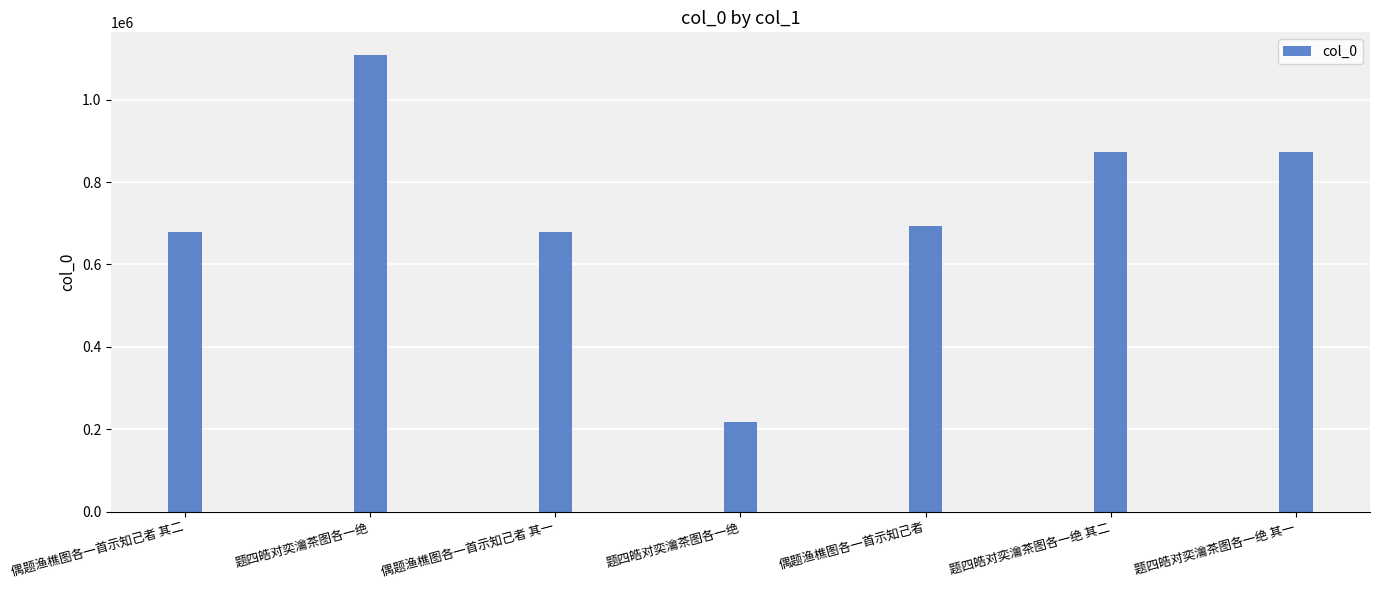

Rank the categories by value from lowest to highest.

题四皓对奕瀹茶图各一绝, 偶题渔樵图各一首示知己者 其一, 偶题渔樵图各一首示知己者 其二, 偶题渔樵图各一首示知己者, 题四皓对奕瀹茶图各一绝 其一, 题四皓对奕瀹茶图各一绝 其二, 题四皓对奕瀹茶图各一绝